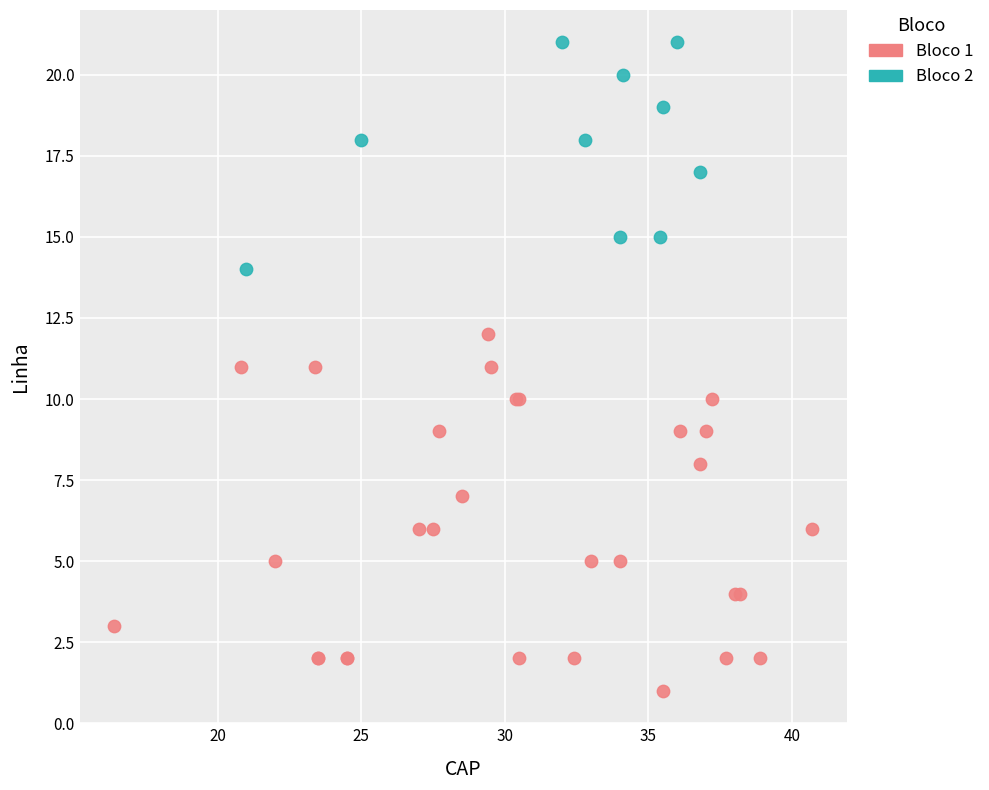

Which series reaches the maximum Y coordinate?

Bloco 2